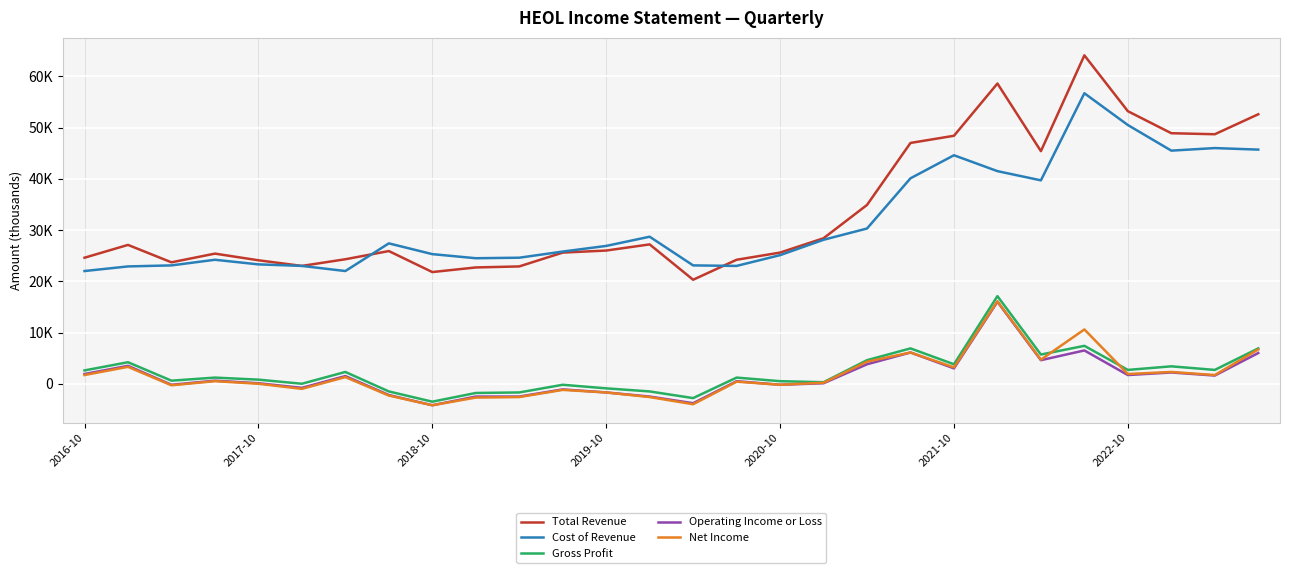

Reading left to right, extract all data points from this chart.

Total Revenue: 24600	27100	23700	25400	24100	23000	24300	25900	21800	22700	22900	25600	26000	27200	20300	24200	25600	28400	34900	47000	48400	58600	45400	64100	53200	48900	48700	52600
Cost of Revenue: 22000	22900	23100	24200	23300	23000	22000	27400	25300	24500	24600	25800	26900	28700	23100	23000	25100	28100	30300	40100	44600	41500	39700	56700	50500	45500	46000	45700
Gross Profit: 2600	4200	600	1200	800	0	2300	-1500	-3500	-1800	-1700	-200	-900	-1500	-2800	1200	500	300	4600	6900	3800	17100	5700	7400	2700	3400	2700	6900
Operating Income or Loss: 1900	3500	-200	600	100	-800	1500	-2200	-4200	-2500	-2500	-1100	-1700	-2500	-3800	500	-200	100	3800	6100	3000	16000	4600	6500	1700	2200	1600	6000
Net Income: 1700	3300	-300	500	0	-1000	1300	-2300	-4200	-2700	-2600	-1200	-1700	-2600	-4000	400	-200	200	4300	6100	3200	16100	4700	10600	1900	2300	1700	6700